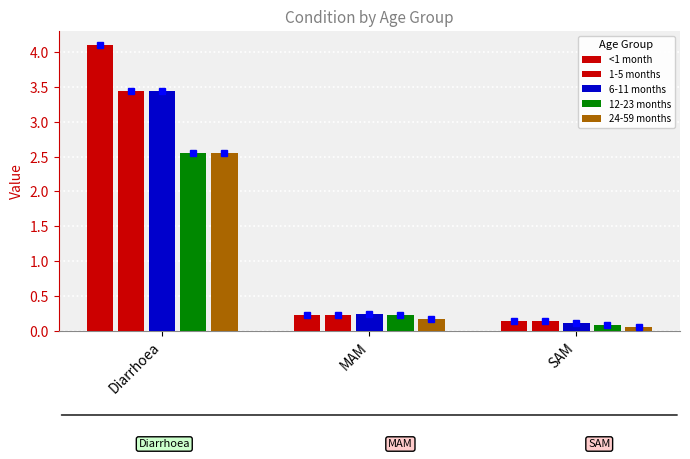

Does the chart contain any negative values?

No